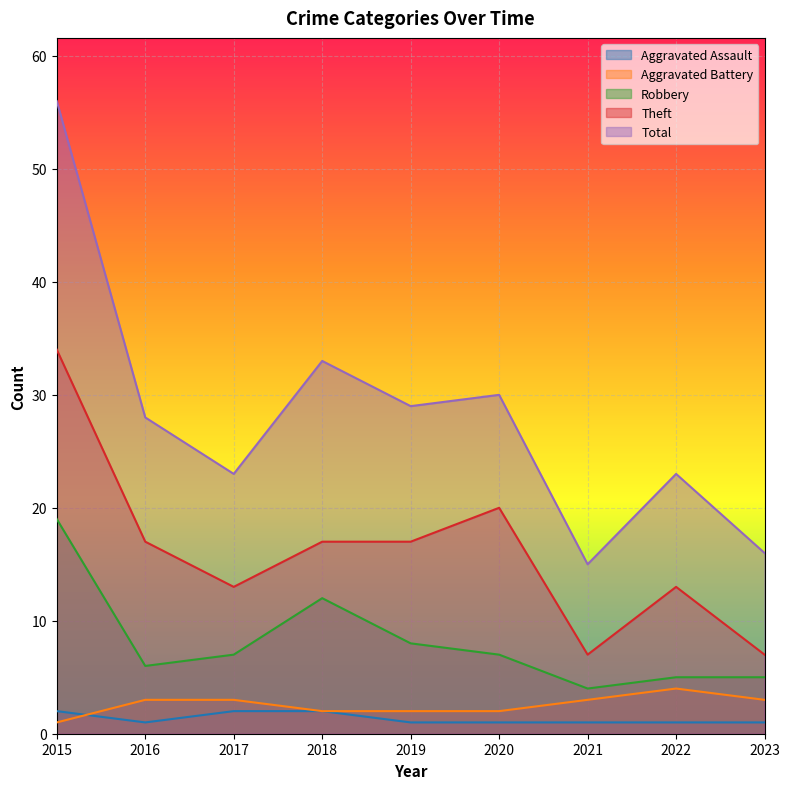

How many data points in Robbery are above 7?

3